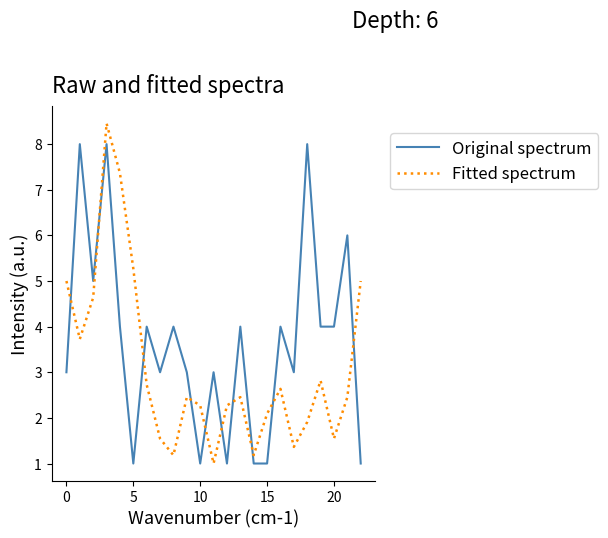

True or false: Fitted spectrum and Original spectrum cross at least once.

True